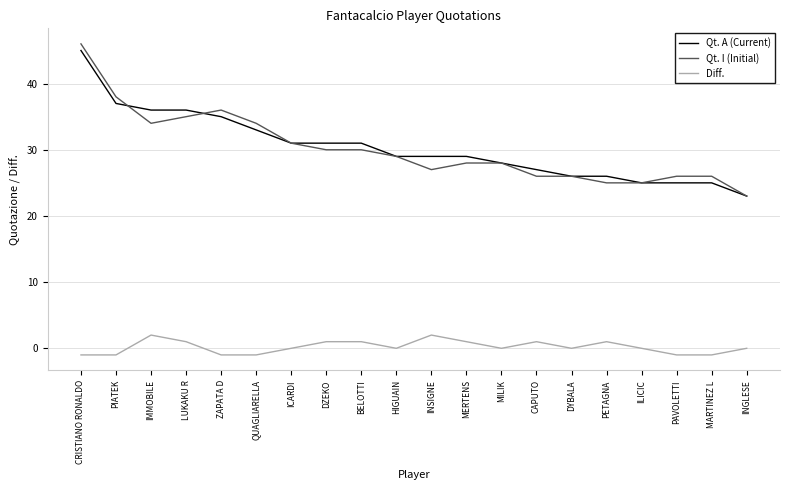

Which series has the widest spread of values?

Qt. I (Initial)